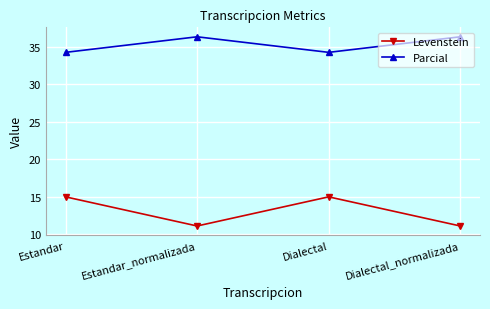

What is the highest value of the Parcial series?

36.4